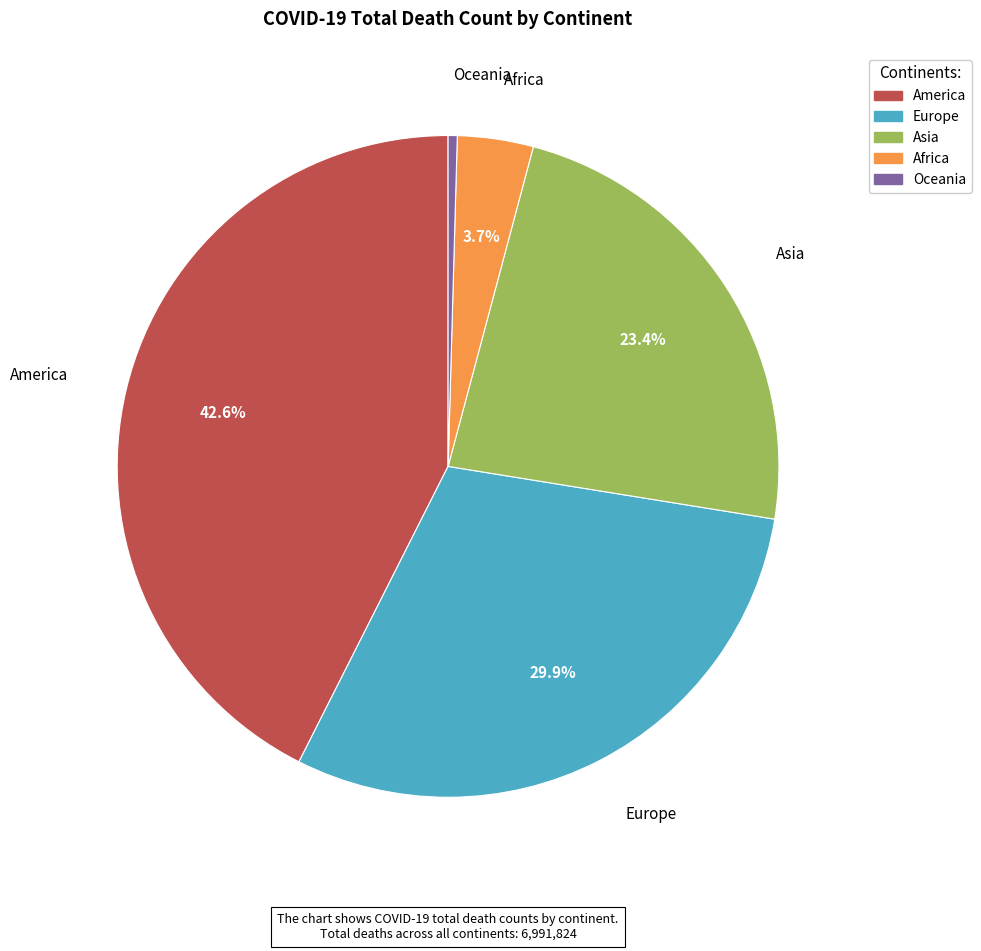

To the nearest percent, what portion does Europe represent?

30%